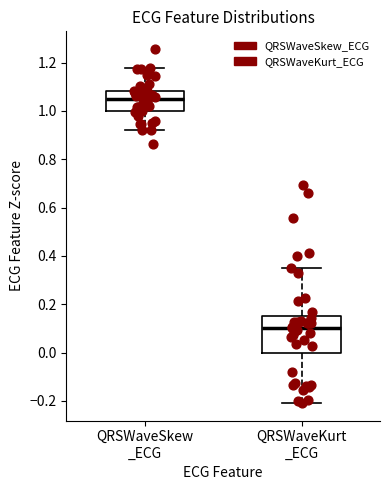

Comparing the boxes themselves (not the whiskers), which one is the tallest?

QRSWaveKurt _ECG